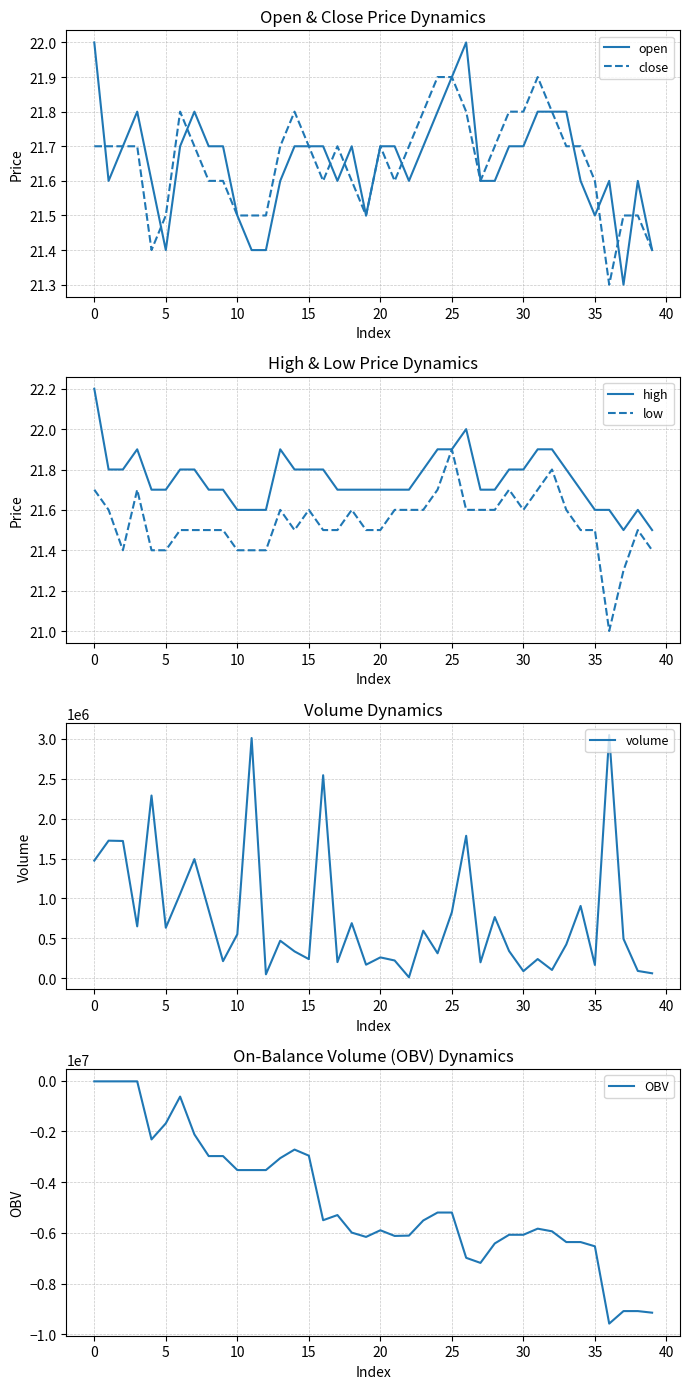

Where is OBV nearest to the value -4799965?

24